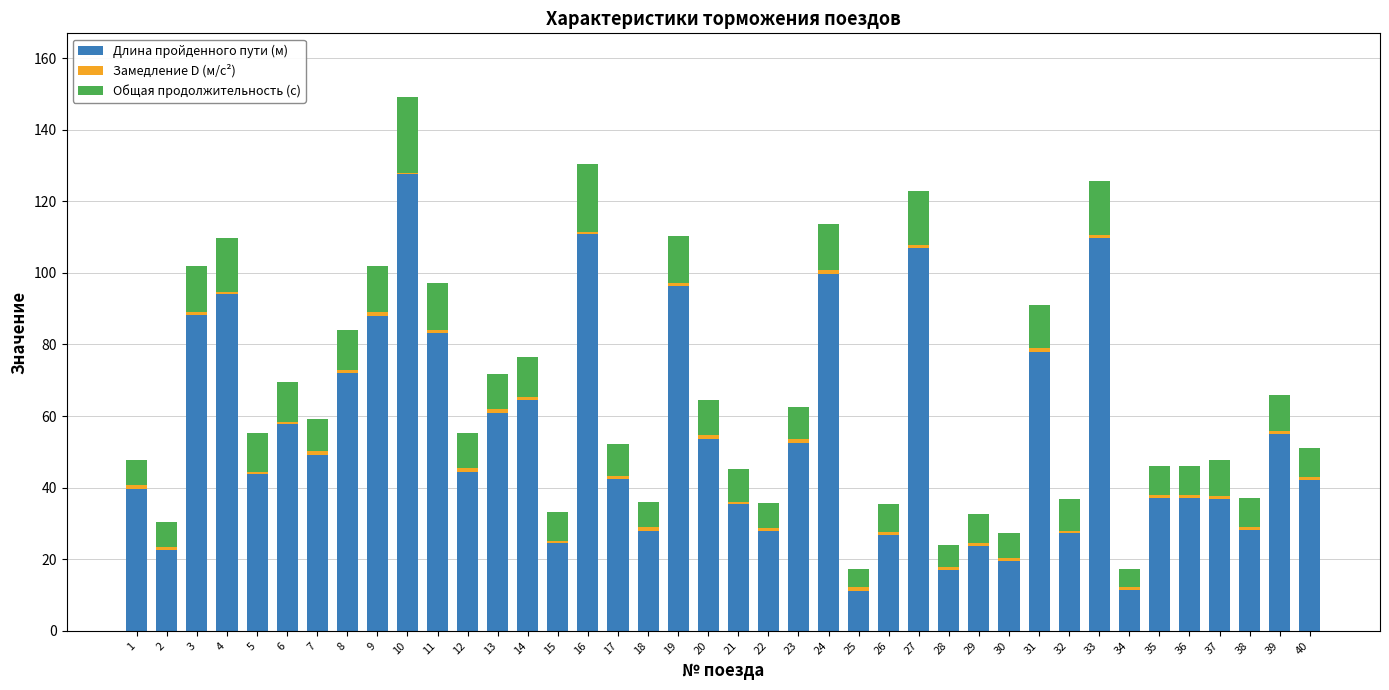

How many data points does each series have?

40